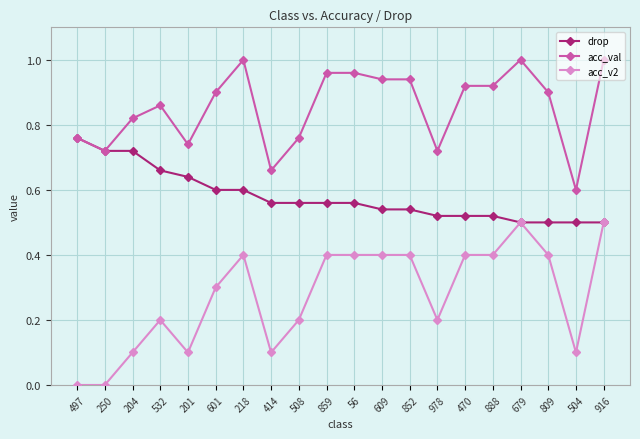

True or false: drop has a value of 0.5 at 497.

False